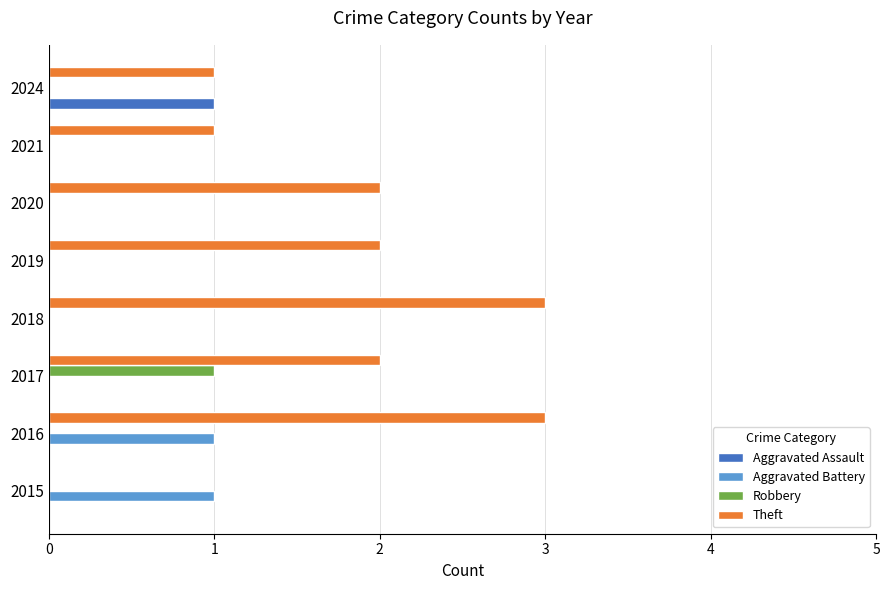

The value of Robbery at 2021 is 0. True or false?

True